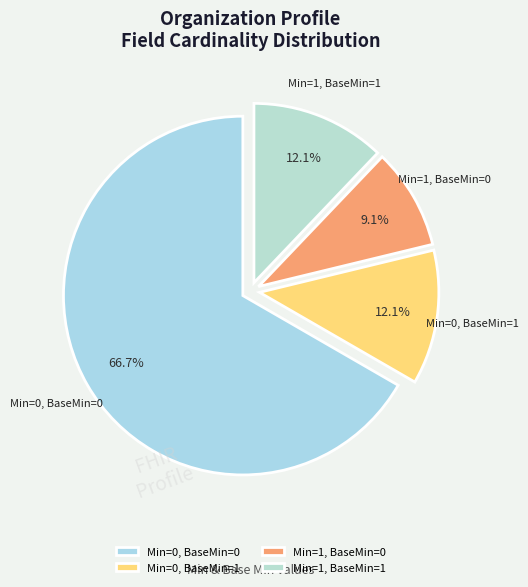

Which has a higher value, Min=1, BaseMin=0 or Min=0, BaseMin=0?

Min=0, BaseMin=0